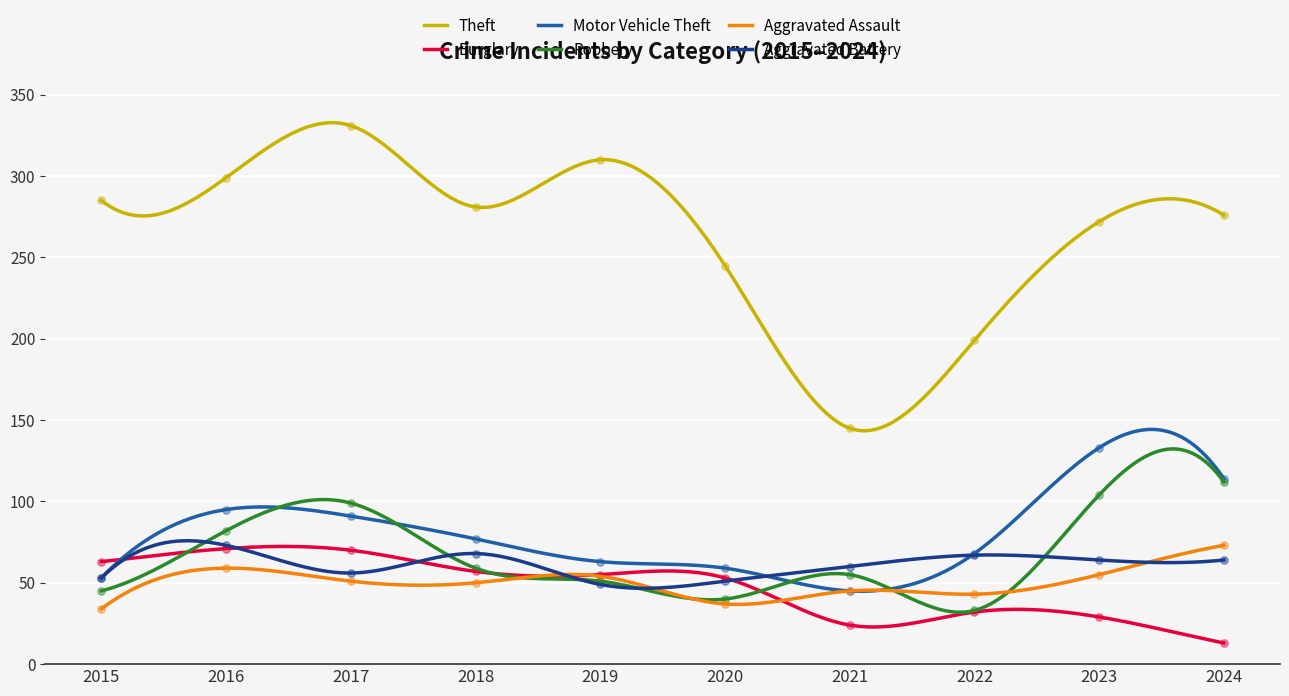

Is the value of Burglary at 2017 greater than the value of Motor Vehicle Theft at 2018?

No